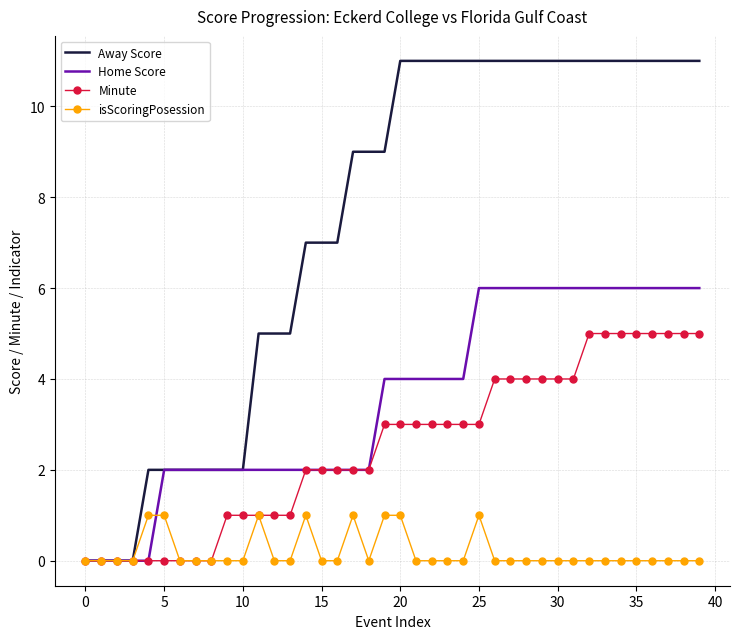

True or false: isScoringPosession has more than 0 interior local peaks.

True